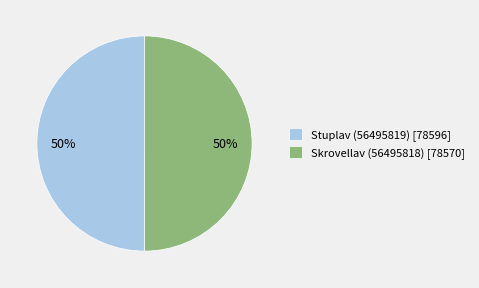

True or false: Stuplav (56495819) [78596] accounts for 50% of the total.

True